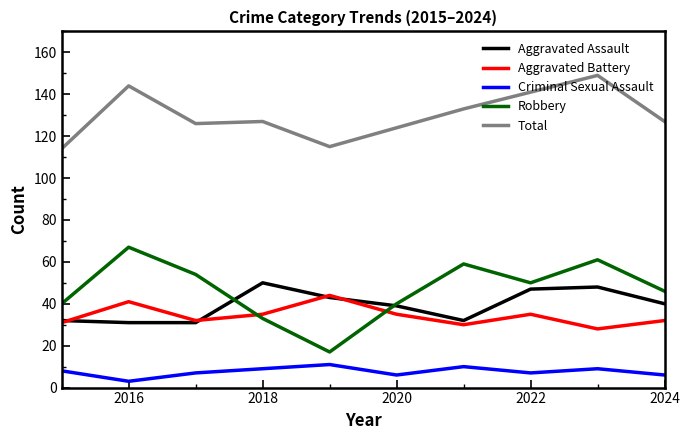

True or false: Aggravated Assault and Robbery intersect in this chart.

True